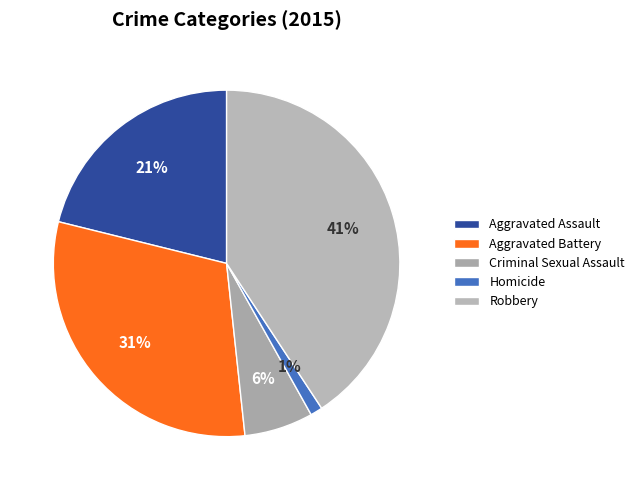

Which slice is the largest?

Robbery